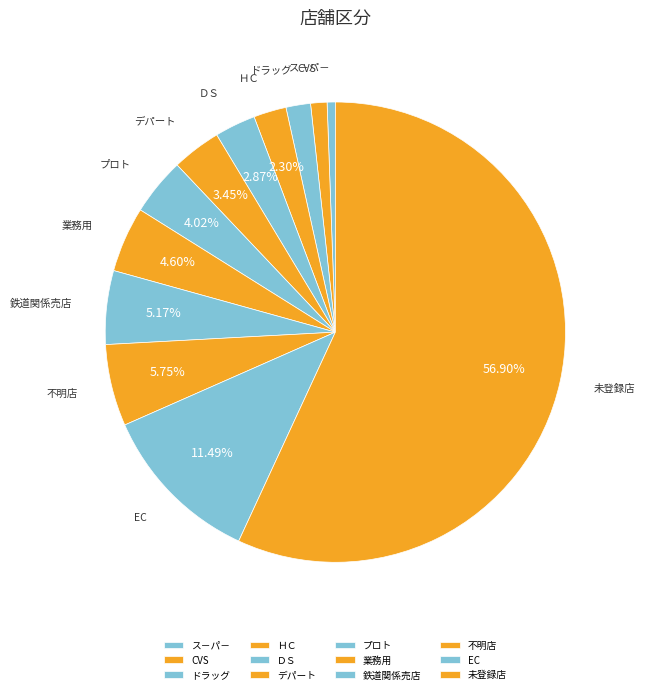

Count the number of slices in the pie.

12